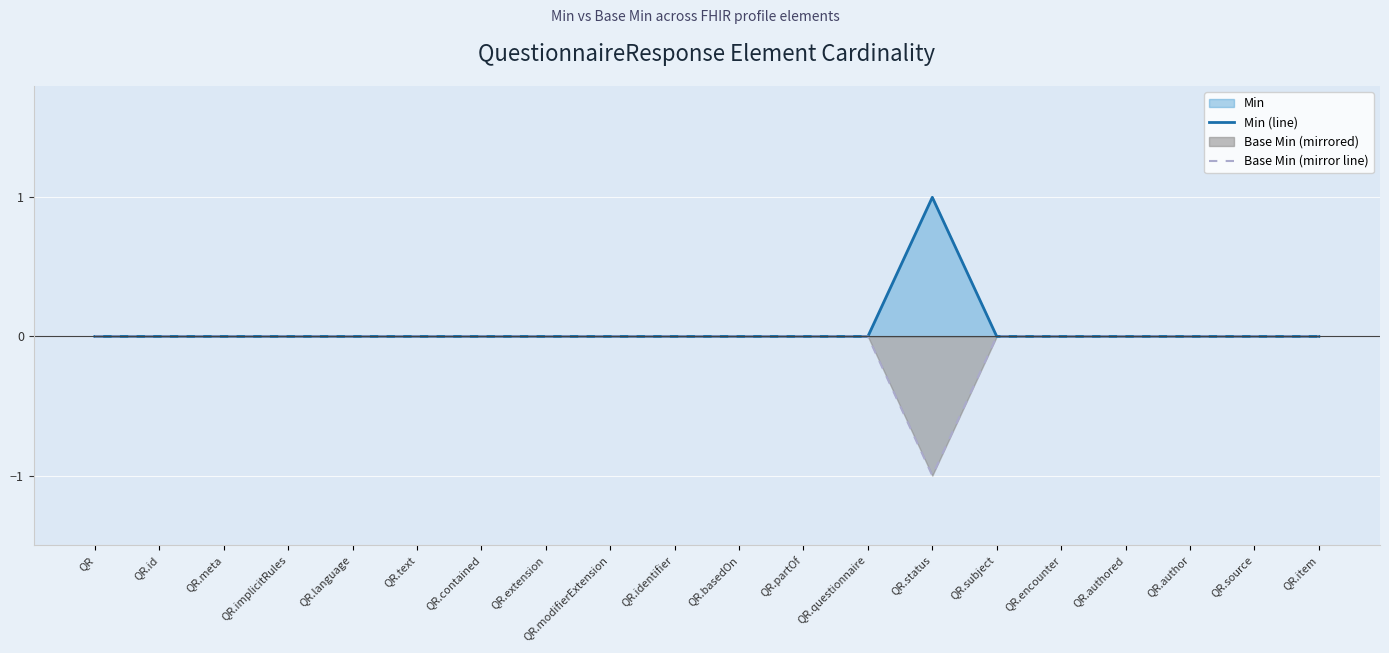

Which series has the largest total across all categories?

Min (line)